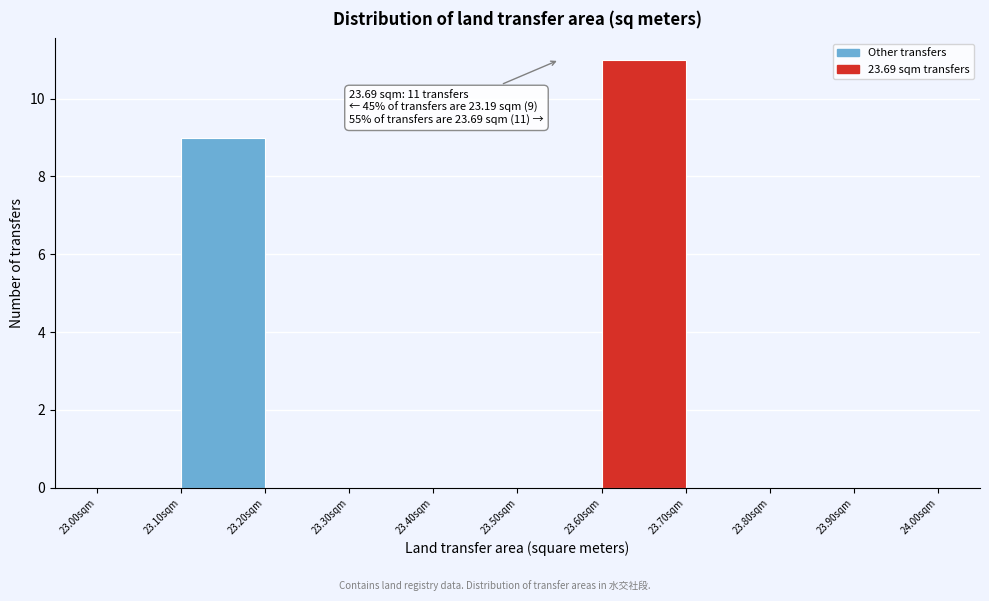

Over which range of the x-axis is the bar tallest?

23.6 to 23.7